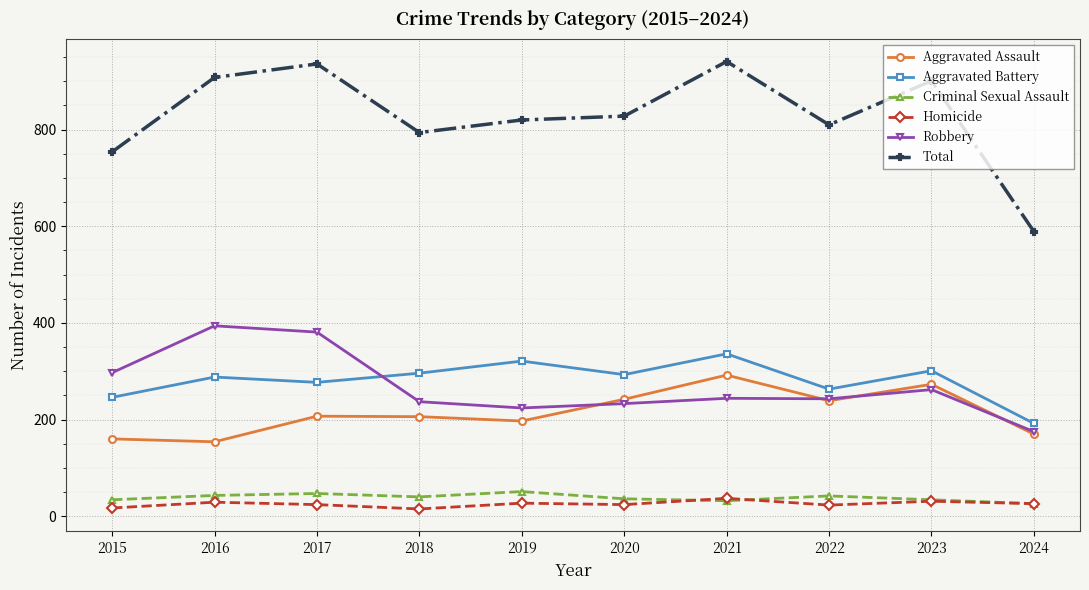

The Total series shows 820 at 2019. True or false?

True